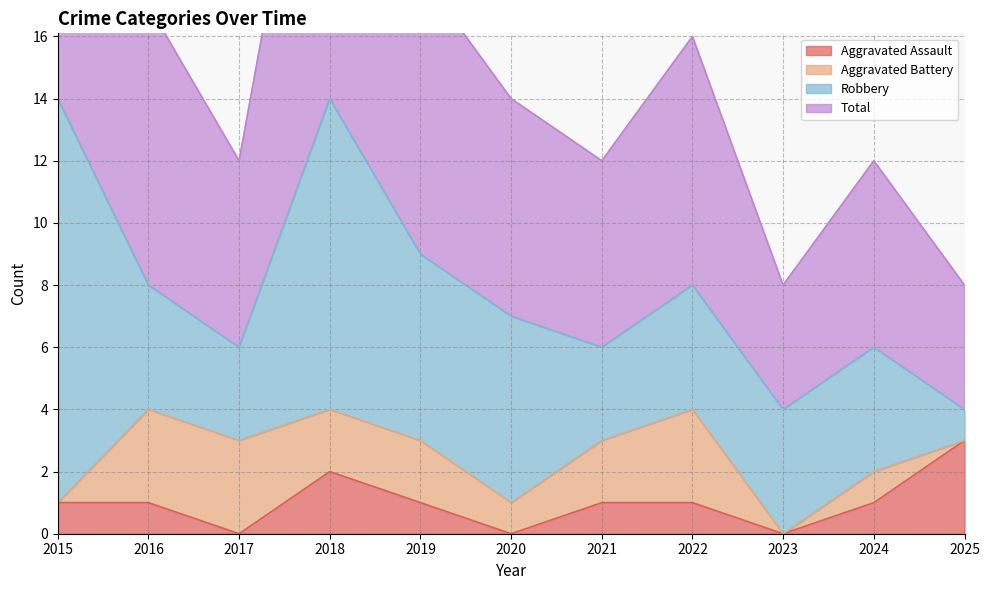

True or false: Aggravated Assault has more than 0 points higher than both neighbors.

True